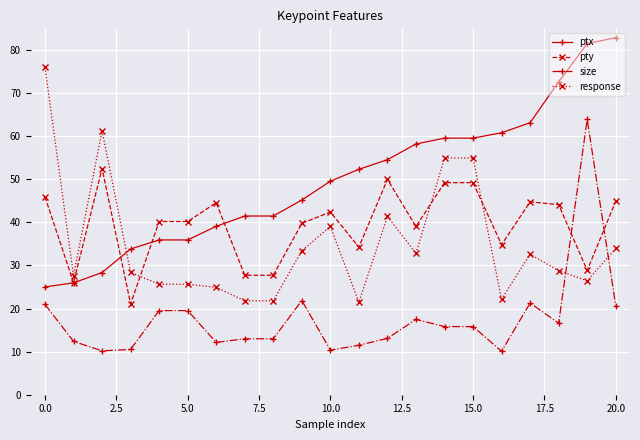

What are all the series names shown in the legend?

ptx, pty, size, response